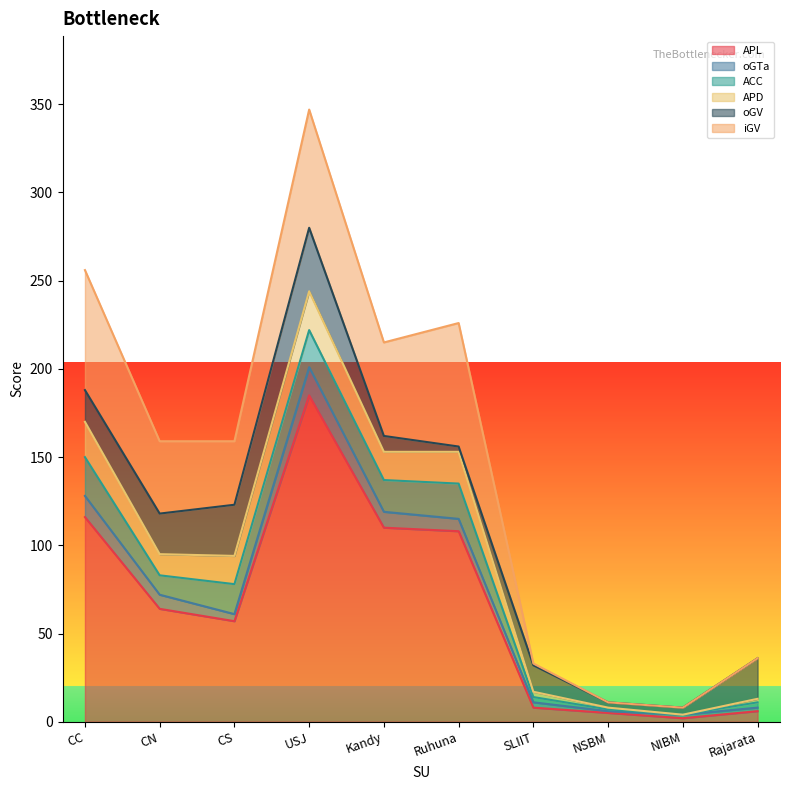

Does the chart display data point markers on the line(s)?

No